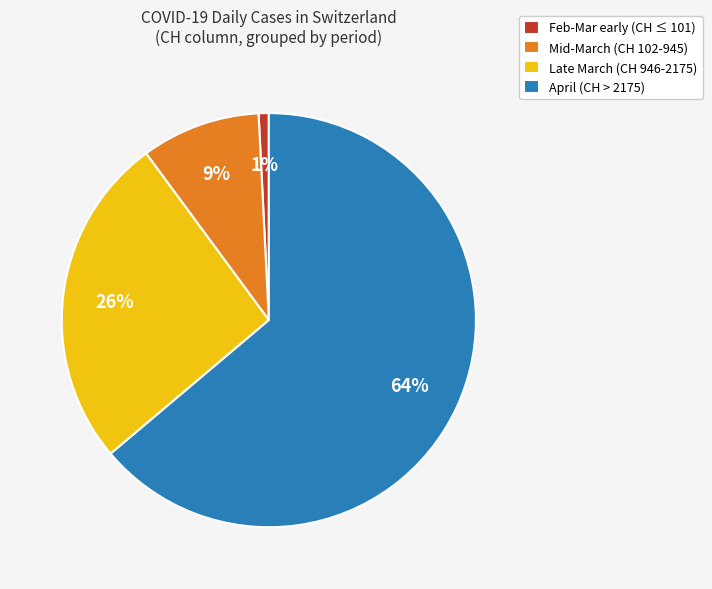

Is it true that Late March (CH 946-2175) is 26% of the pie?

True